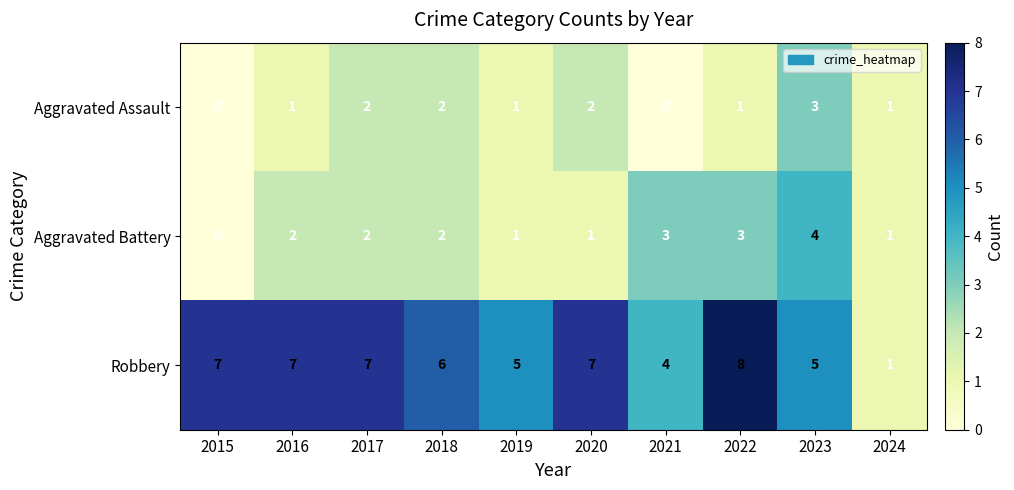

What is the difference between the highest and lowest values at 2016?

6